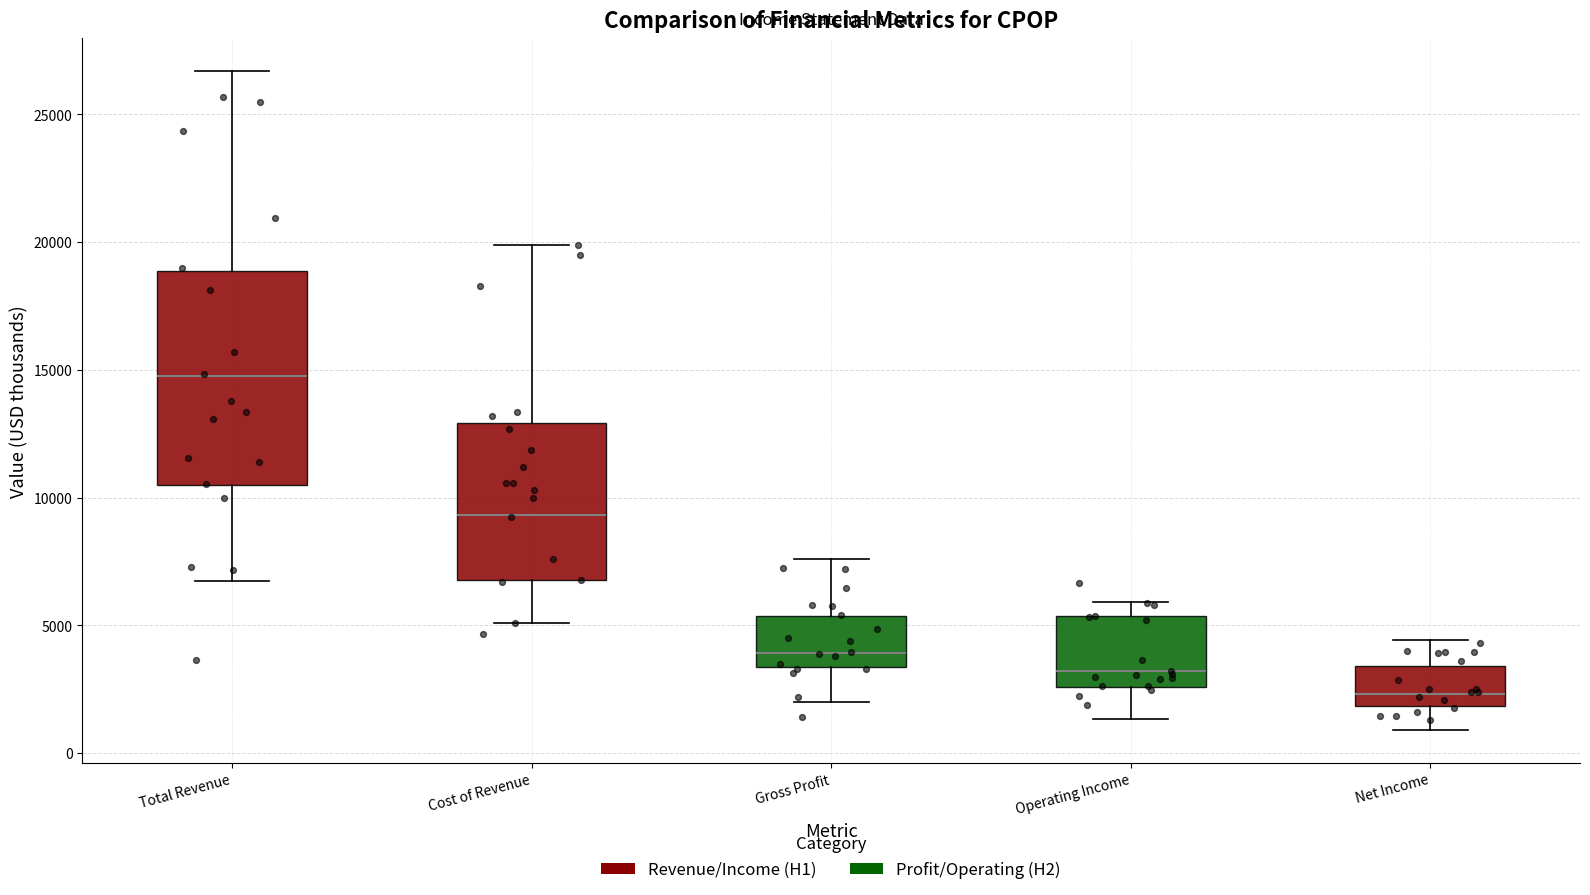

Reading left to right, read every box against the y-axis: the position of its median line, the range the box covers, and the ends of its whiskers. The values are not printed on the chart, so give them approximately, as read against the axis.

Total Revenue: median 15000, box 10500 to 19000, whiskers 6500 to 26500
Cost of Revenue: median 9500, box 7000 to 13000, whiskers 5000 to 20000
Gross Profit: median 4000, box 3500 to 5500, whiskers 2000 to 7500
Operating Income: median 3000, box 2500 to 5500, whiskers 1500 to 6000
Net Income: median 2500, box 2000 to 3500, whiskers 1000 to 4500